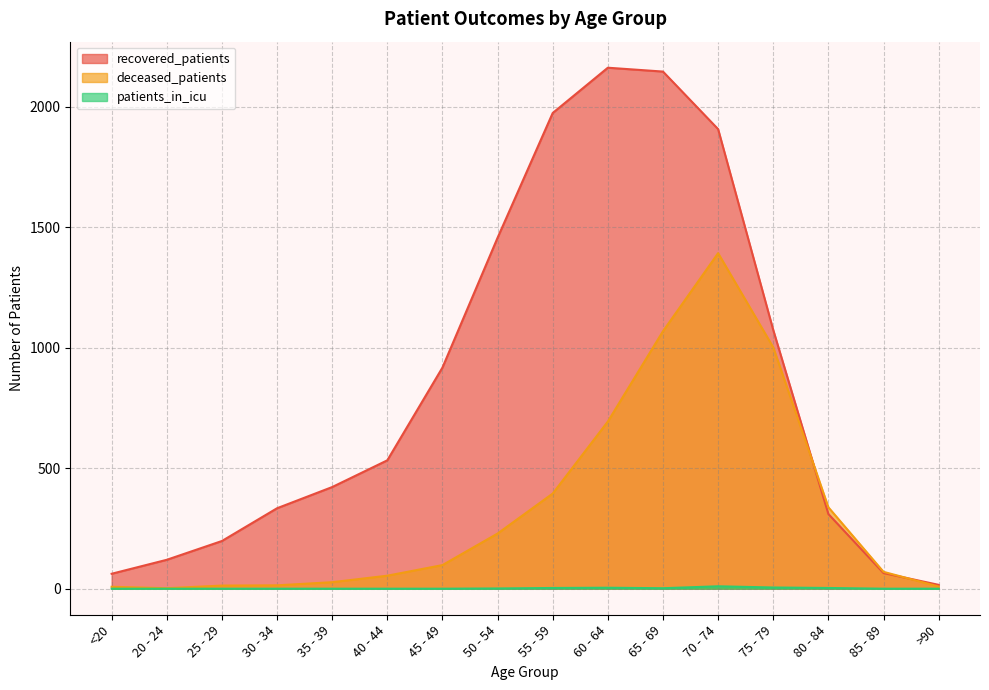

Is it true that deceased_patients equals 8 at 30 - 34?

False